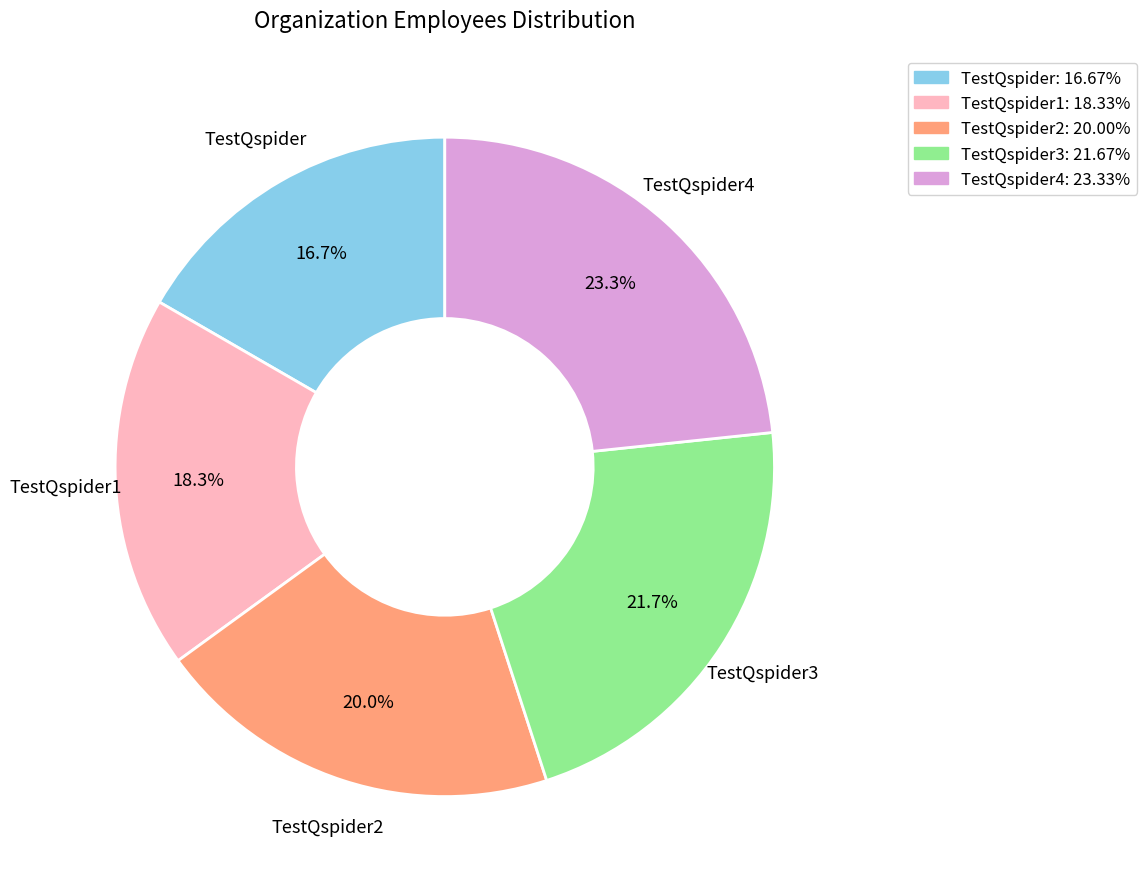

Is there any slice that represents more than half of the pie?

No